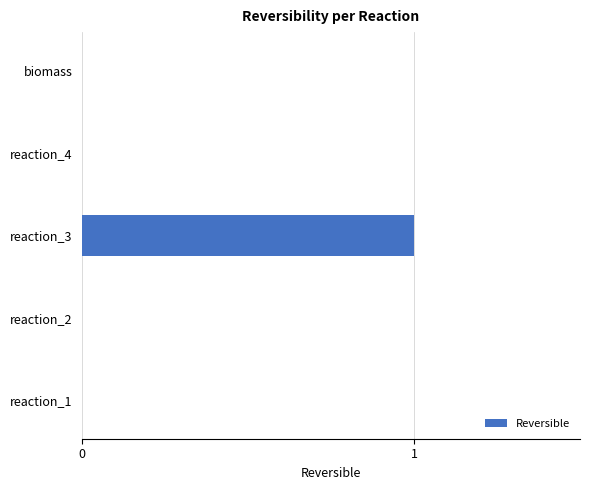

How many distinct data groups are displayed?

1